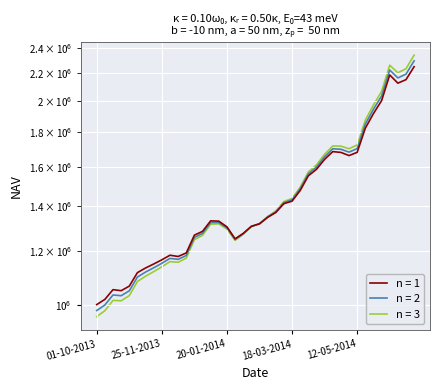

What is the difference between the values at 13-01-2014 and 03-03-2014?

39698.8